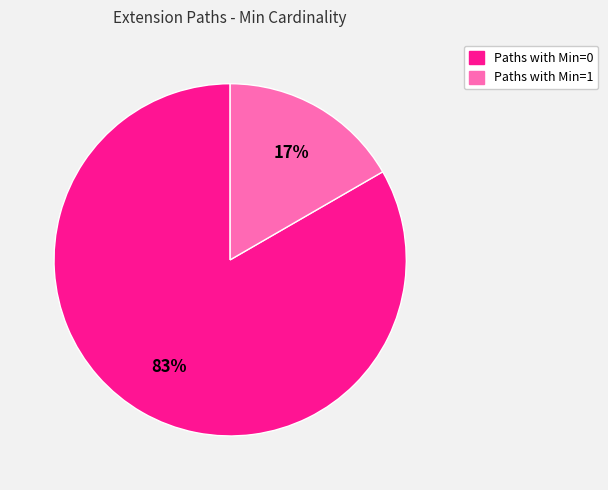

Does any single category account for the majority?

Yes